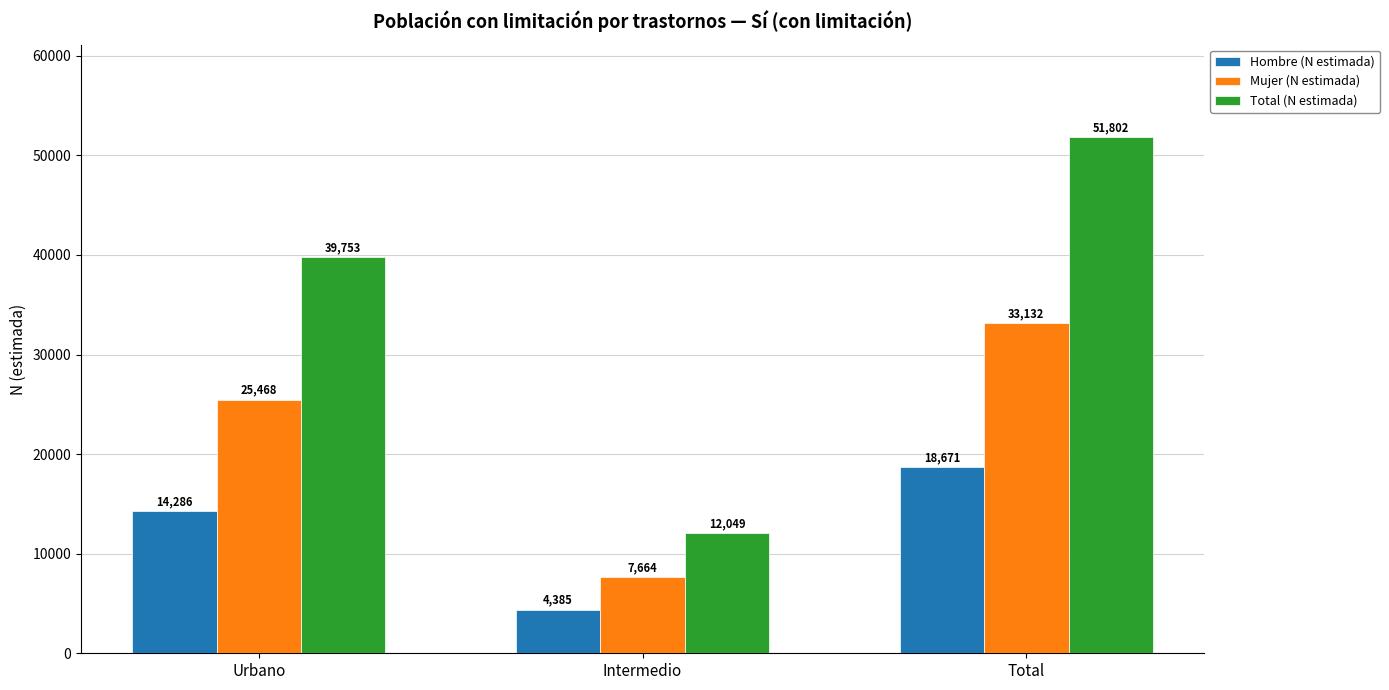

What is the sum of all Mujer (N estimada) values?

66264